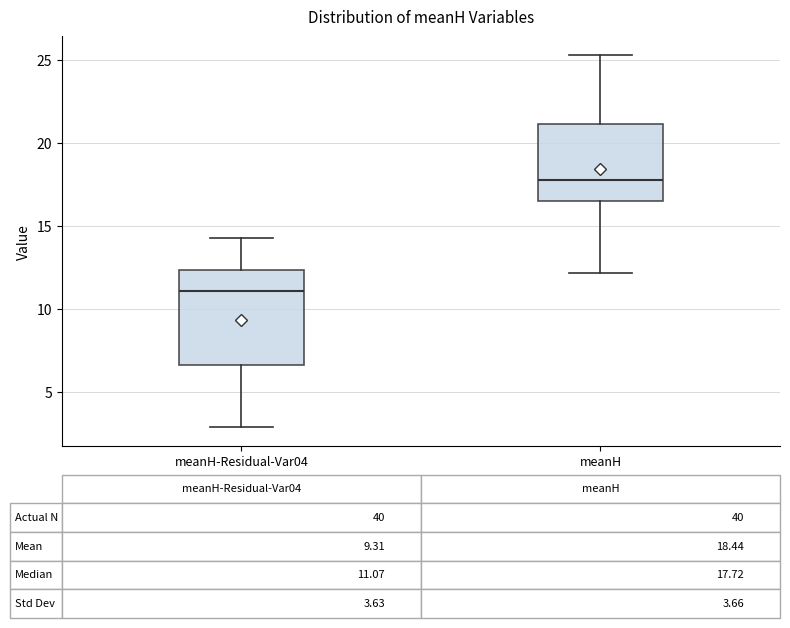

Which box has the highest median line?

meanH